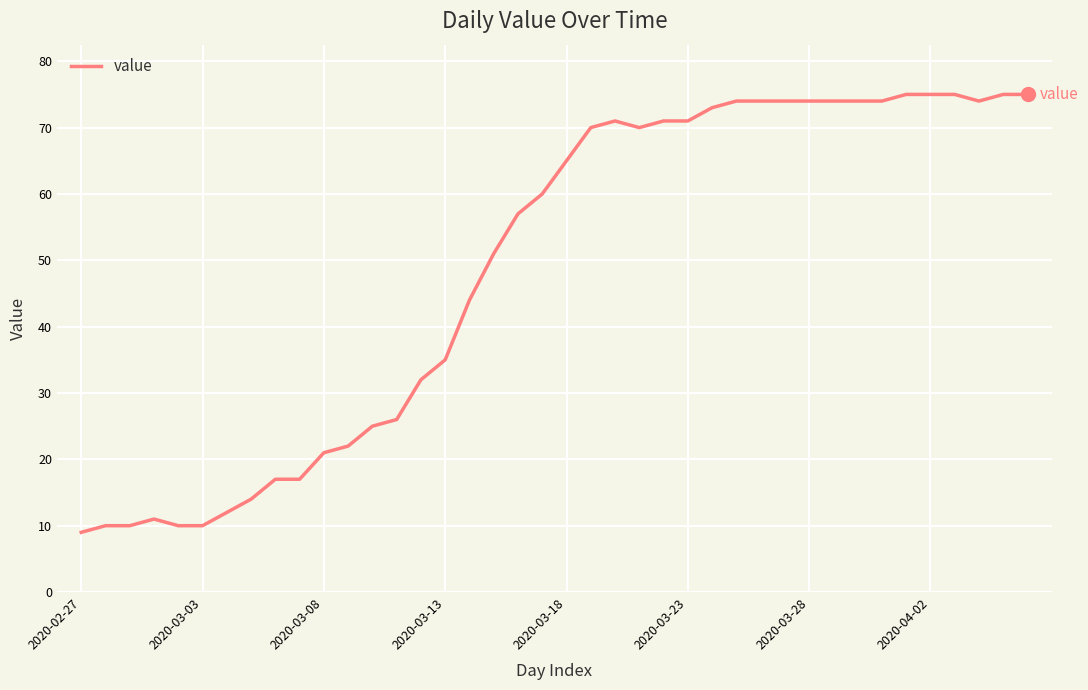

What is the difference between the maximum and minimum values?

66